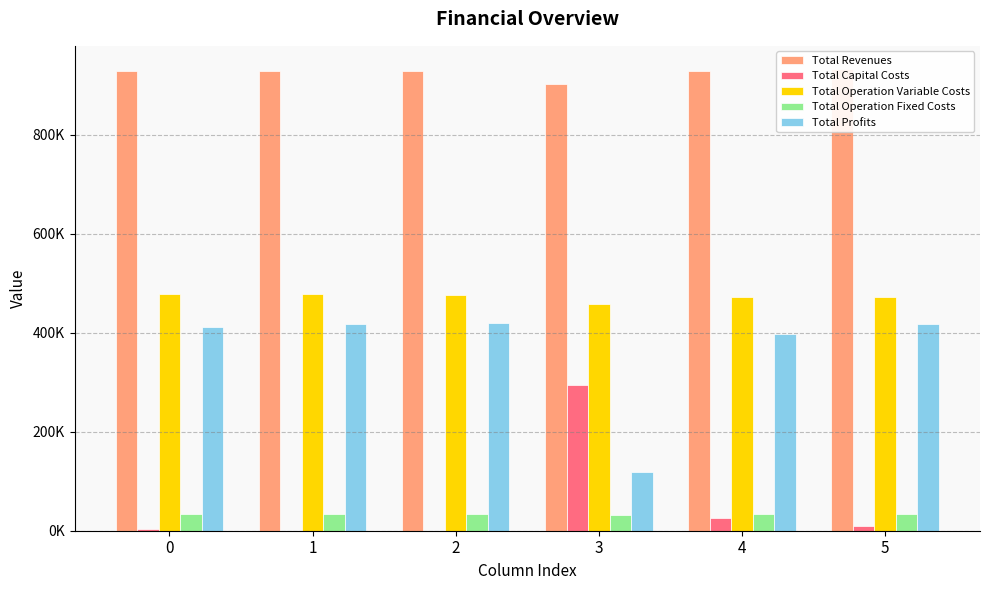

Which series has the widest spread of values?

Total Profits